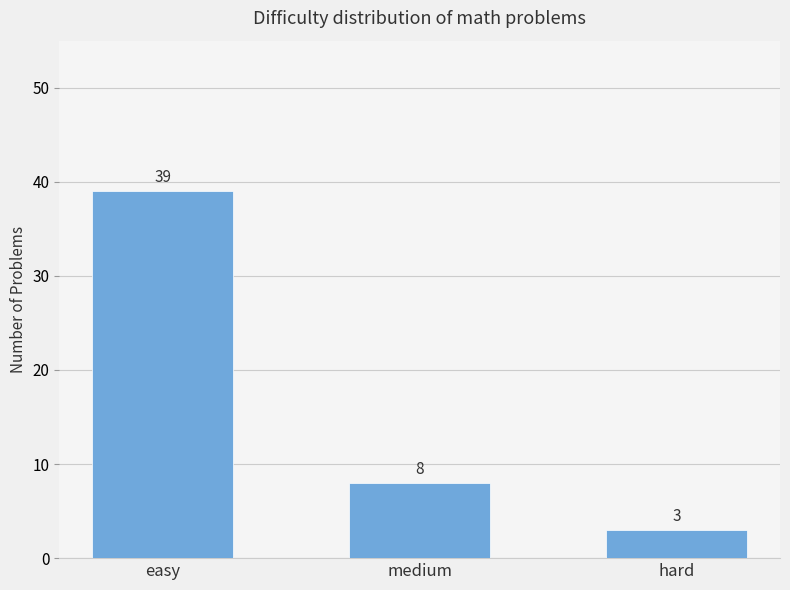

At which category does the chart reach its peak across all series?

easy